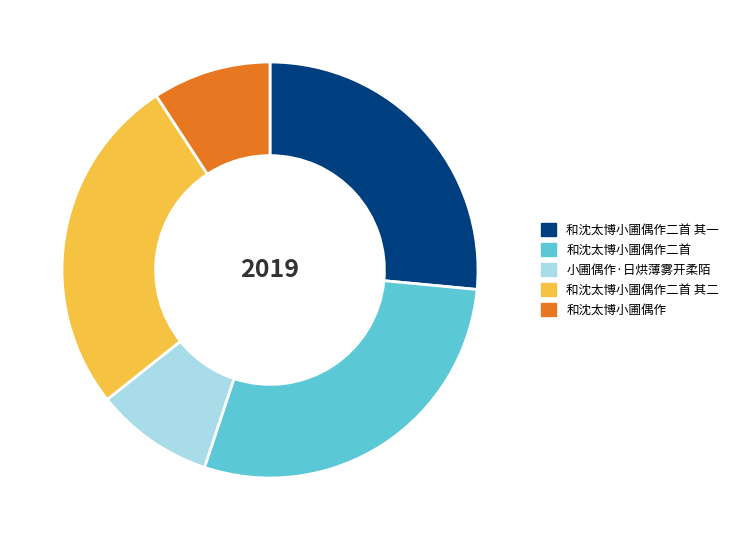

Combined, do 和沈太博小圃偶作 and 小圃偶作·日烘薄雾开柔陌 account for over 50%?

No